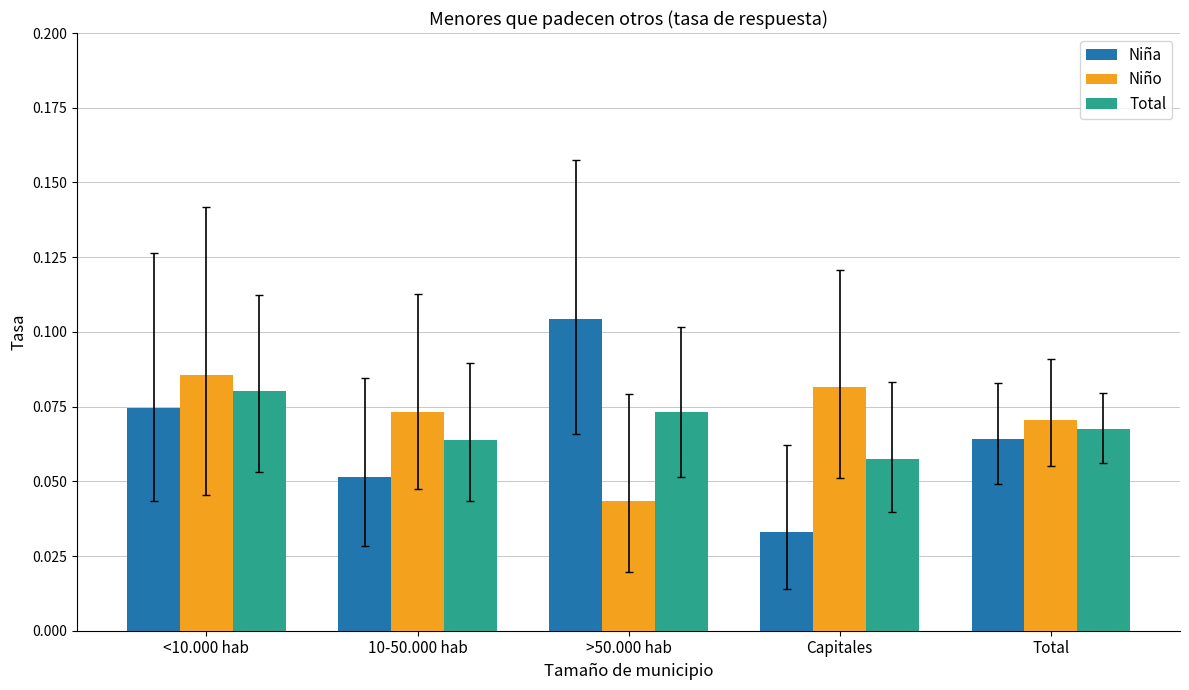

Which series has the largest total across all categories?

Niño